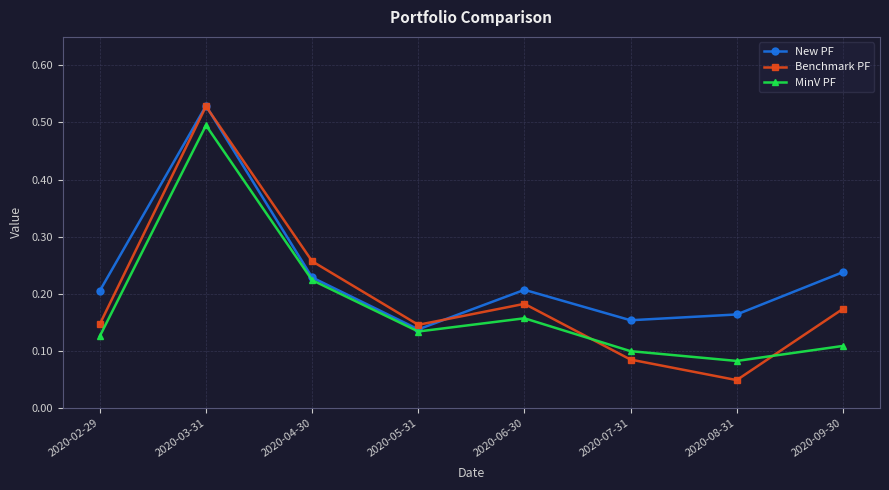

Does the chart display data point markers on the line(s)?

Yes